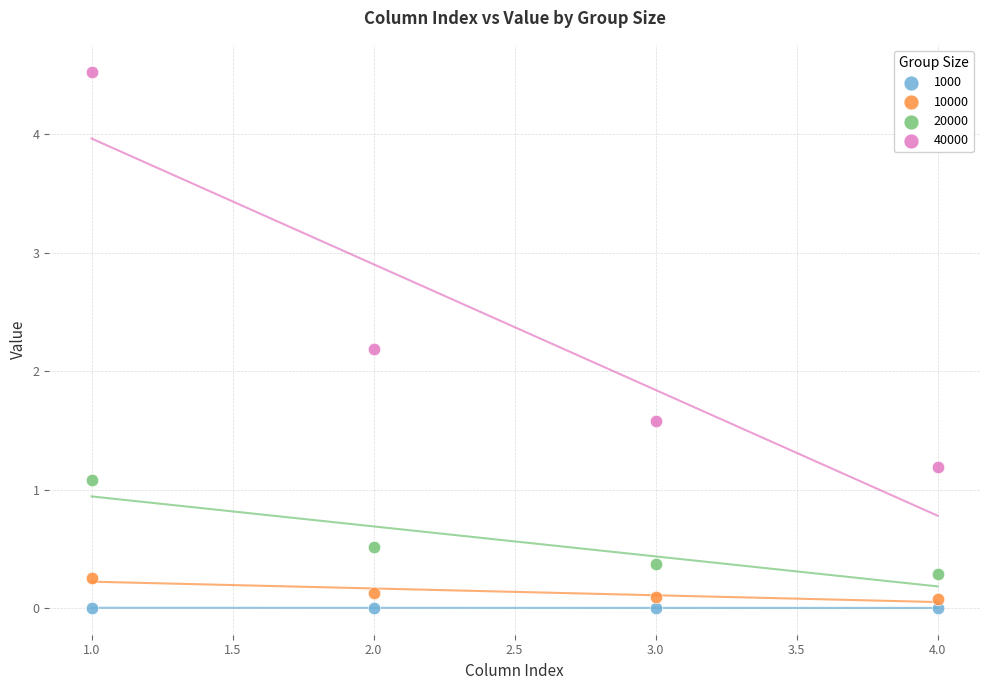

What is the X range (max minus min) for the scatter plot?

3.0